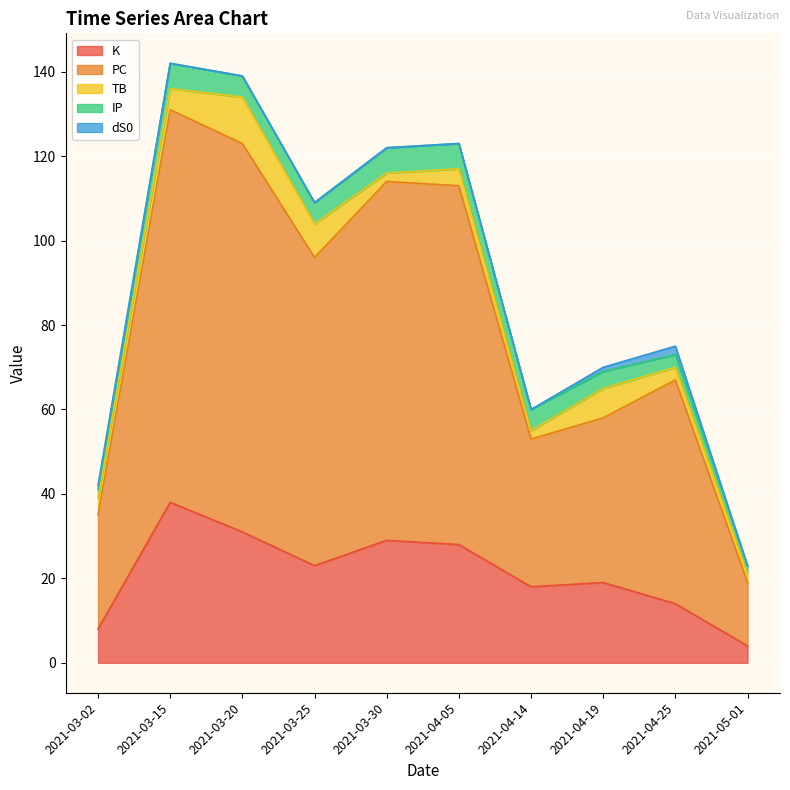

What is the total value across all series at 2021-03-25?

109